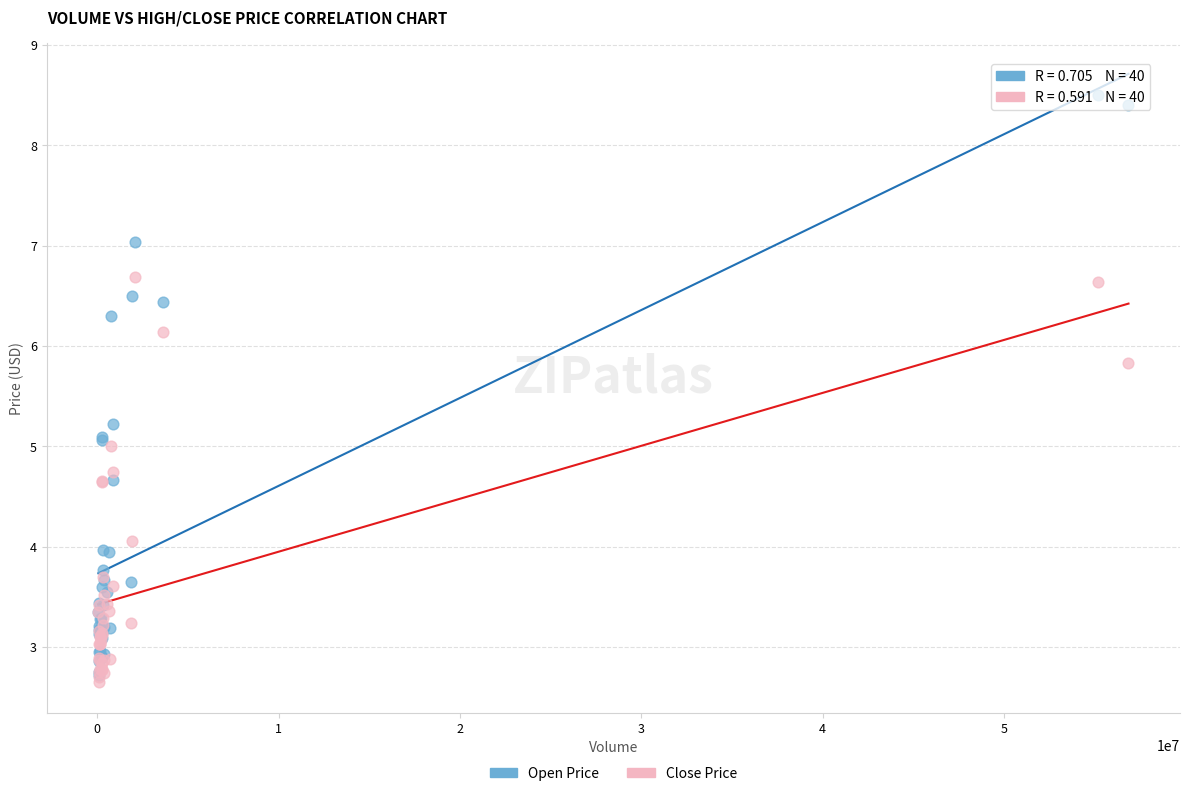

What are all the series names shown in the legend?

Open Price, Close Price